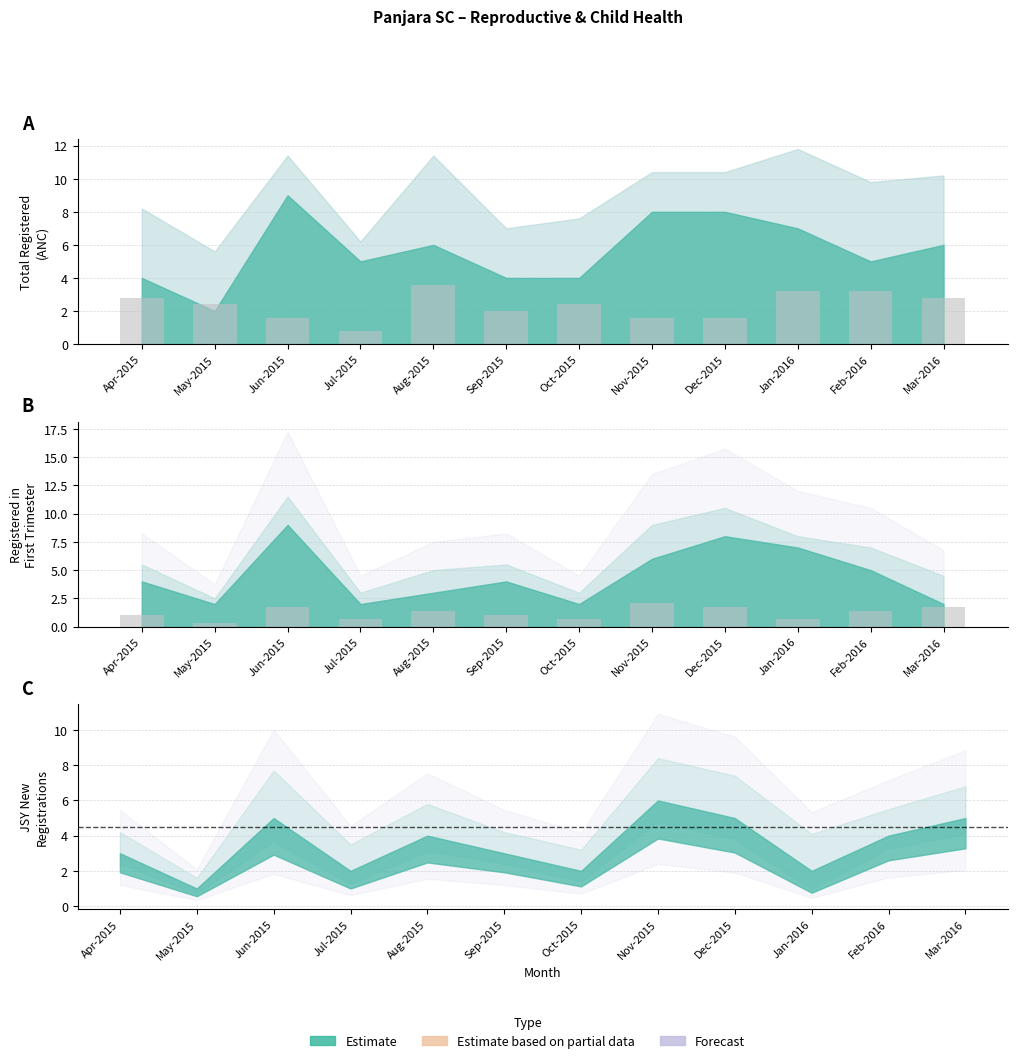

What is the sum of the Pregnancy Kits (partial) values at Apr-2015 and Jan-2016?

6.0